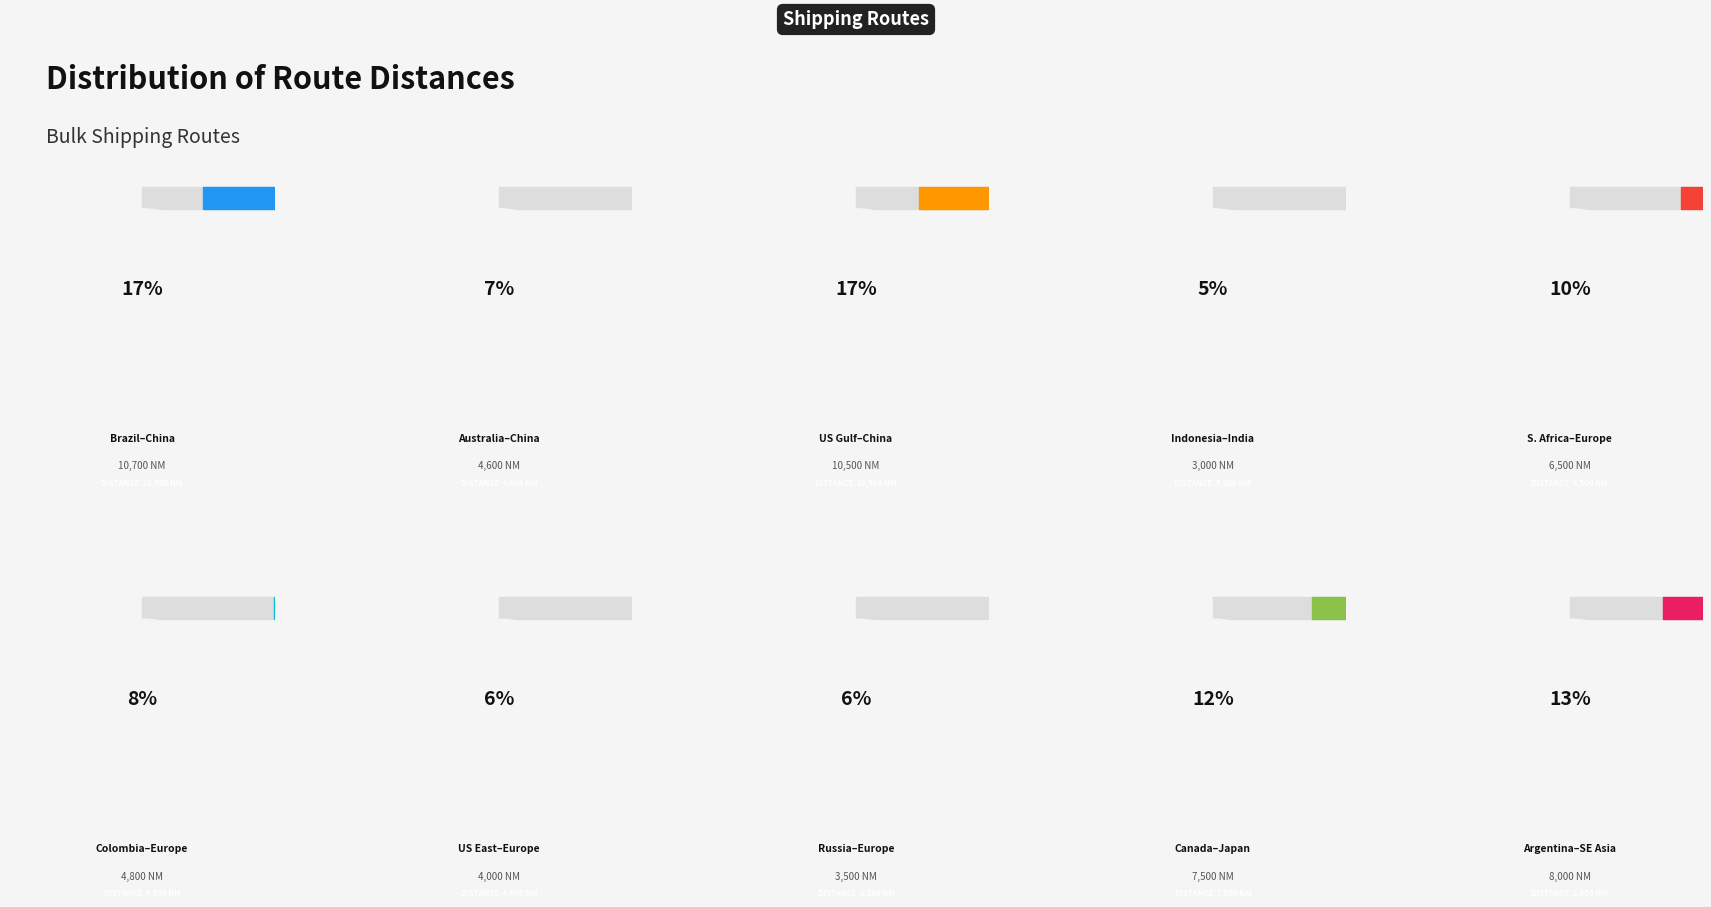

What is the change in value from Australia to China to Argentina to Southeast Asia?

+3400